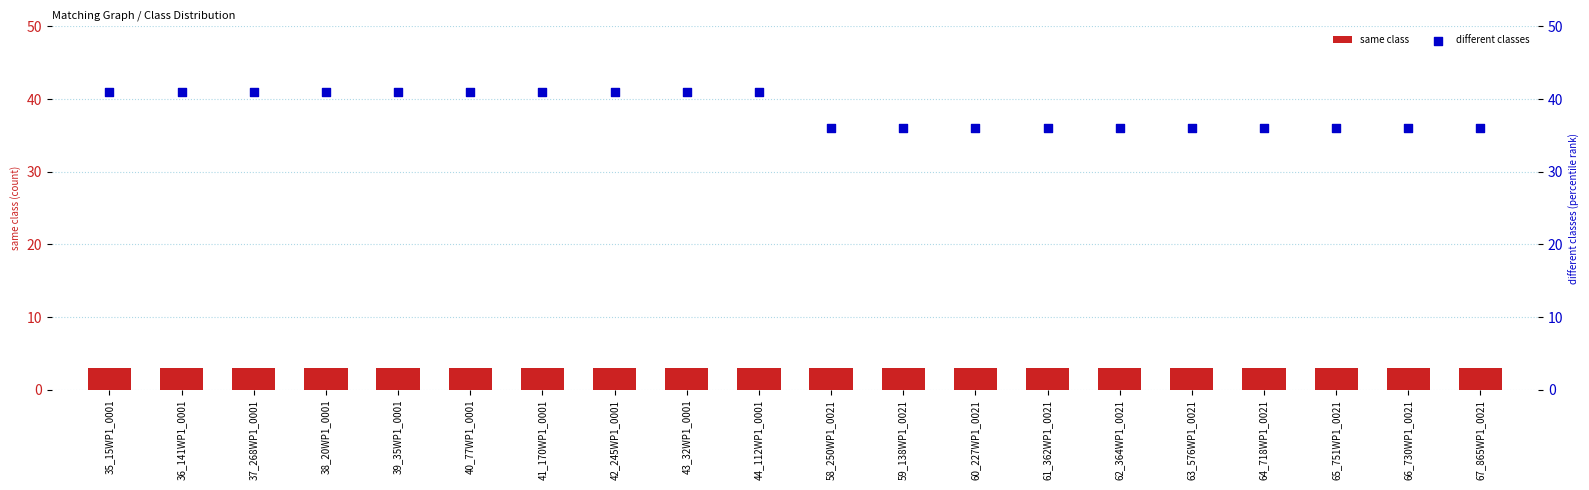

Is the value of different classes at 39_35WP1_0001 greater than the value of same class at 59_138WP1_0021?

Yes